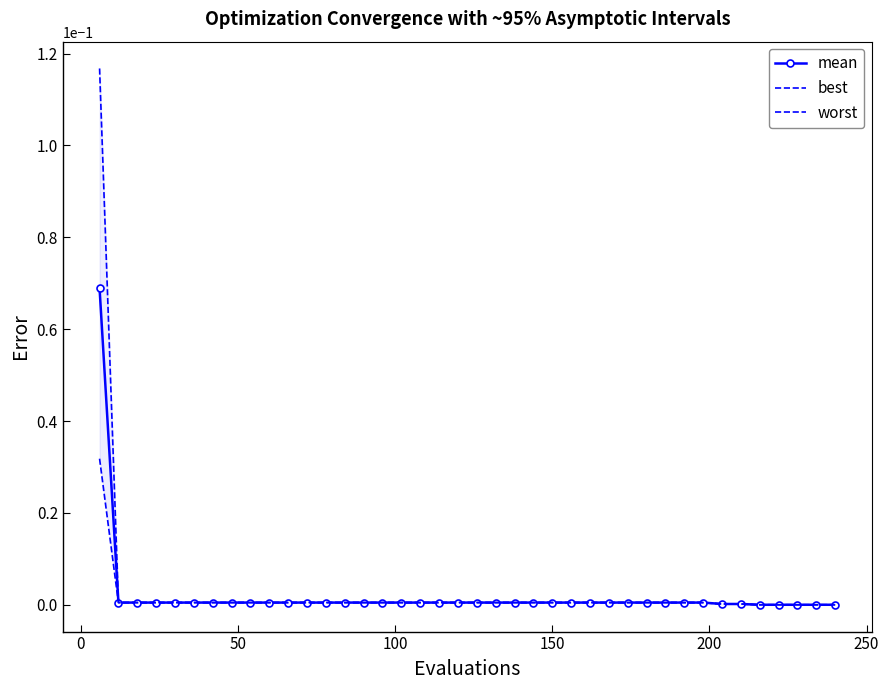

What is the sum of all mean values?

0.1